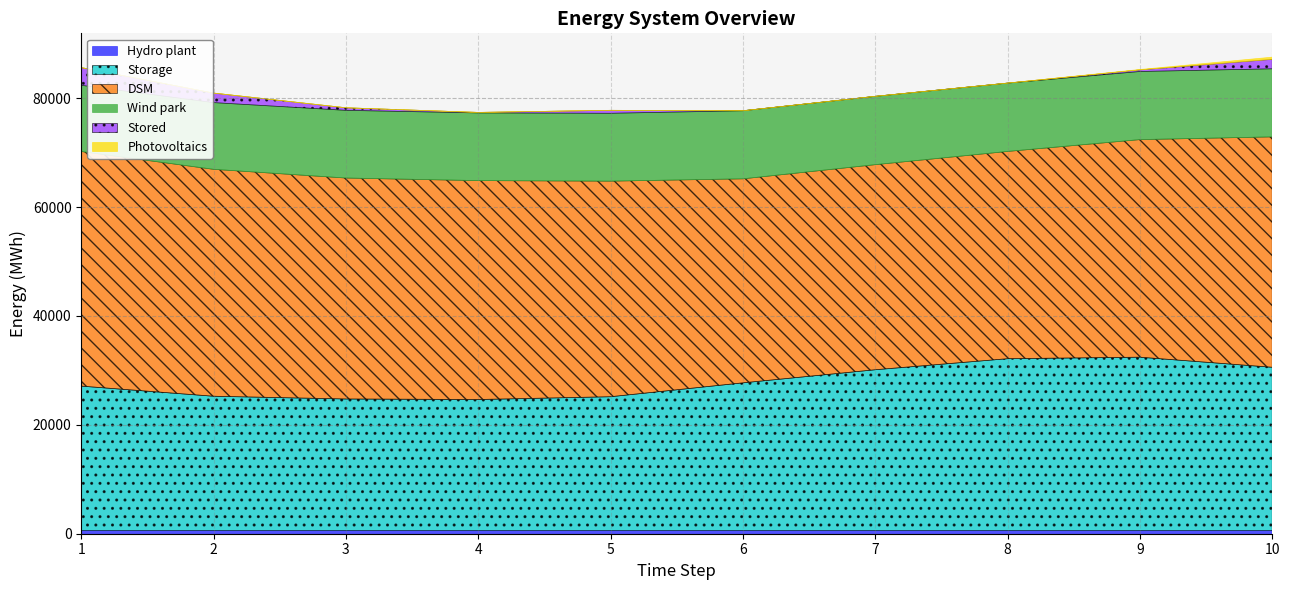

Reading left to right, list all the values displayed in this chart.

Hydro plant: 1=582.7	2=582.7	3=582.7	4=582.7	5=582.8	6=582.8	7=582.8	8=582.8	9=582.8	10=582.8
Storage: 1=26538.7	2=24676.7	3=24175.2	4=24074.6	5=24588.9	6=27137.9	7=29545.4	8=31573.6	9=31852.1	10=30000.0
DSM: 1=43102.5	2=41692.0	3=40592.8	4=40218.1	5=39606.1	6=37483.6	7=37678.6	8=38082.2	9=39974.1	10=42330.0
Wind park: 1=12158.4	2=12251.3	3=12431.0	4=12433.1	5=12462.7	6=12504.8	7=12549.3	8=12549.3	9=12509.3	10=12501.1
Stored: 1=3253.6	2=1750.3	3=471.4	4=94.5	5=547.1	6=0.0	7=0.0	8=0.0	9=296.4	10=1741.0
Photovoltaics: 1=0.0	2=0.0	3=0.0	4=0.0	5=0.0	6=0.0	7=0.0	8=0.0	9=70.6	10=397.3